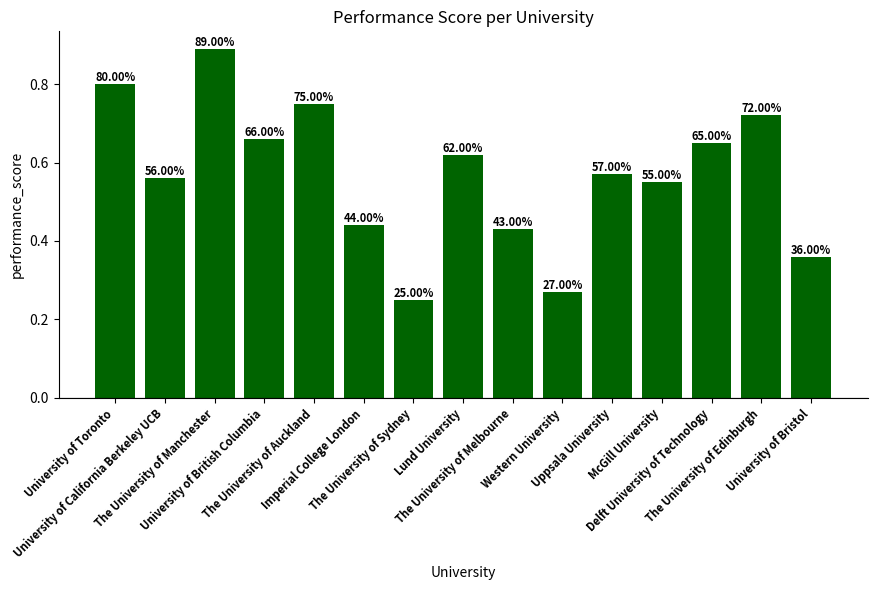

What is the difference between the second highest and minimum values?

0.6